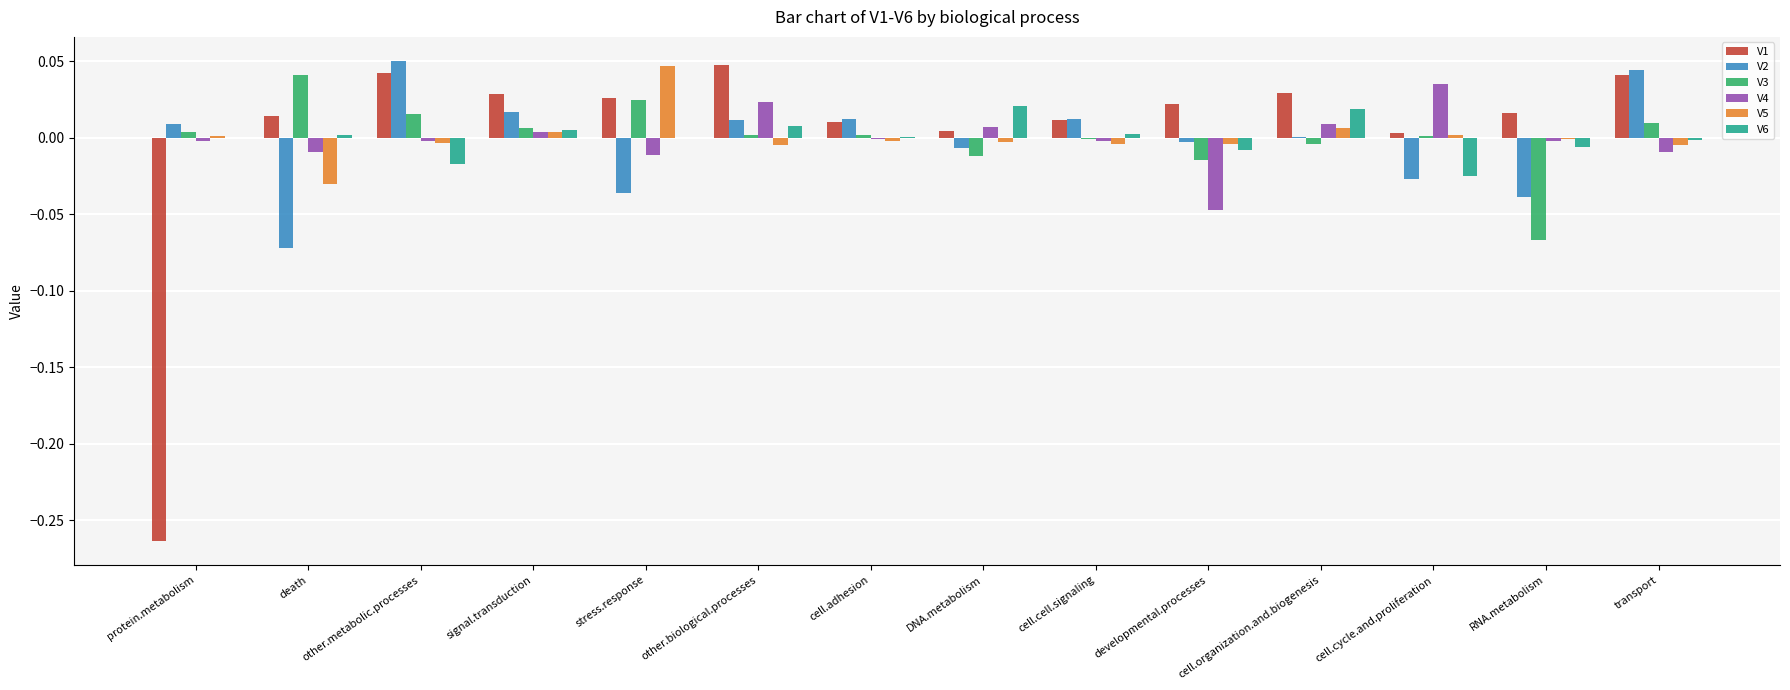

The value of V4 at RNA.metabolism is -0.0. True or false?

True